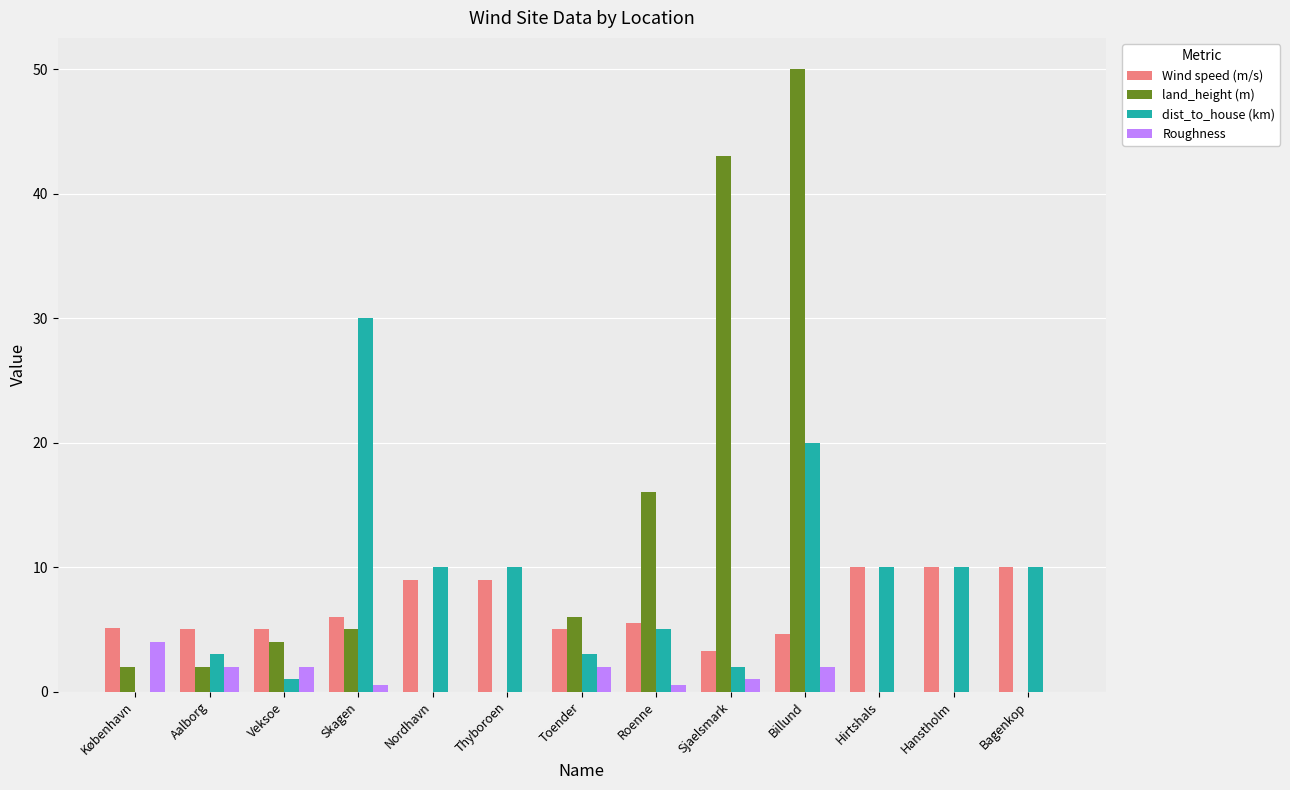

What is the sum of the Wind speed (m/s) values at Sjaelsmark and Roenne?

8.8